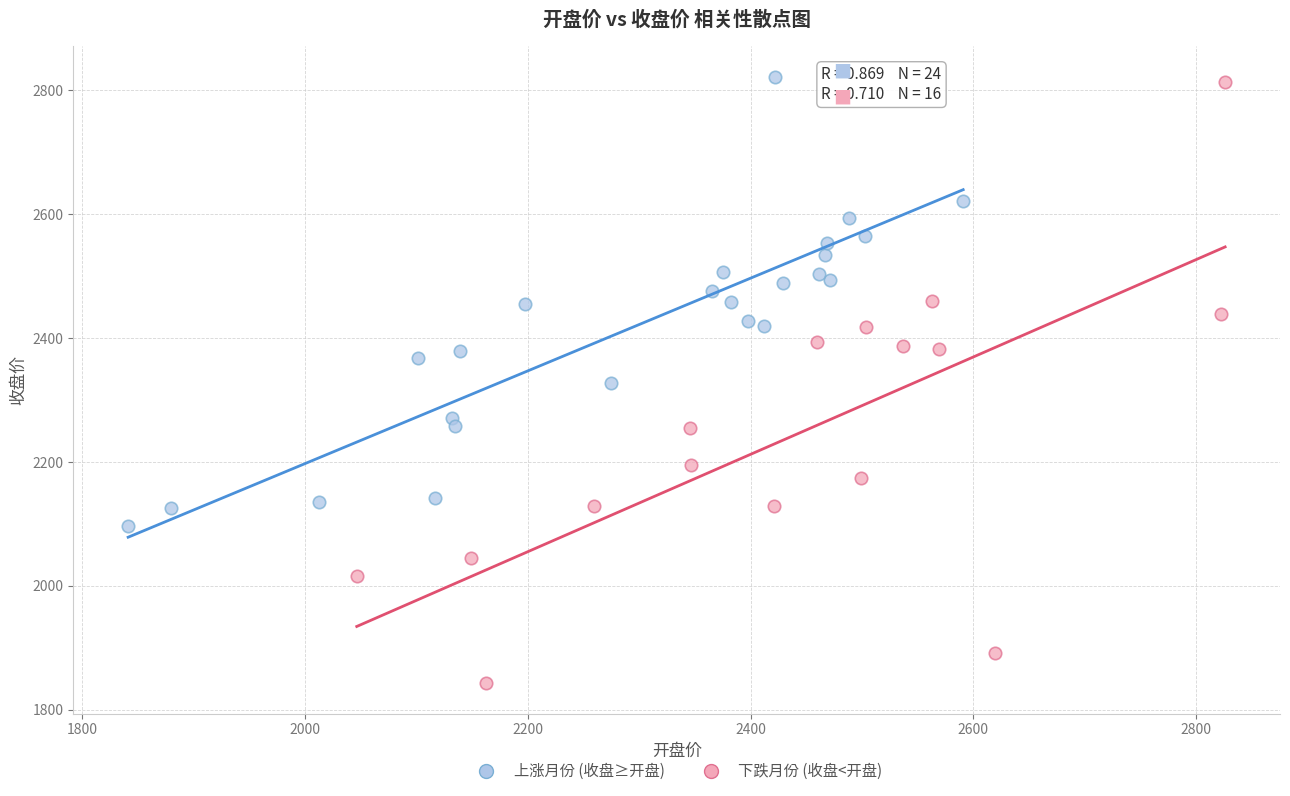

Which series has the largest Y range (max minus min)?

下跌月份 (收盘<开盘)